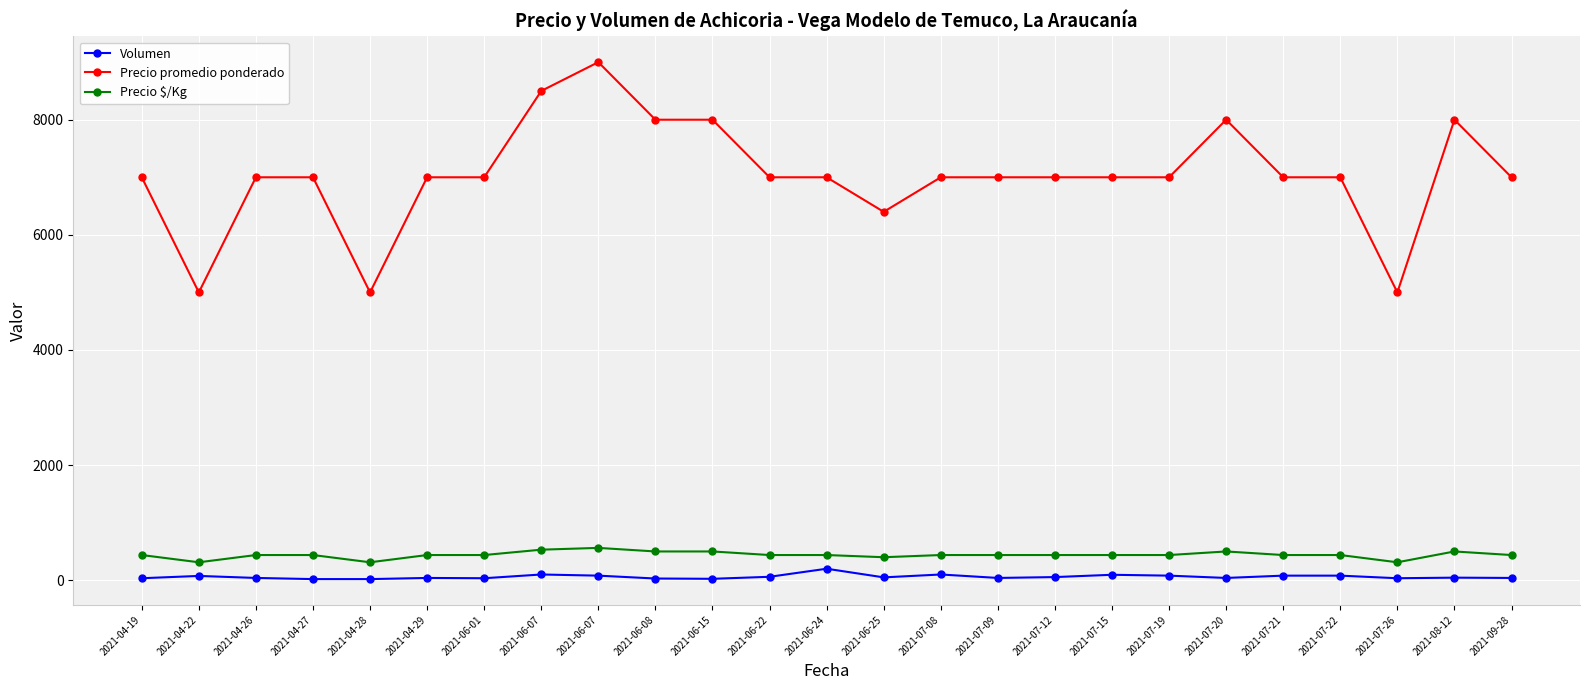

What is the sum of all Precio $/Kg values?

10999